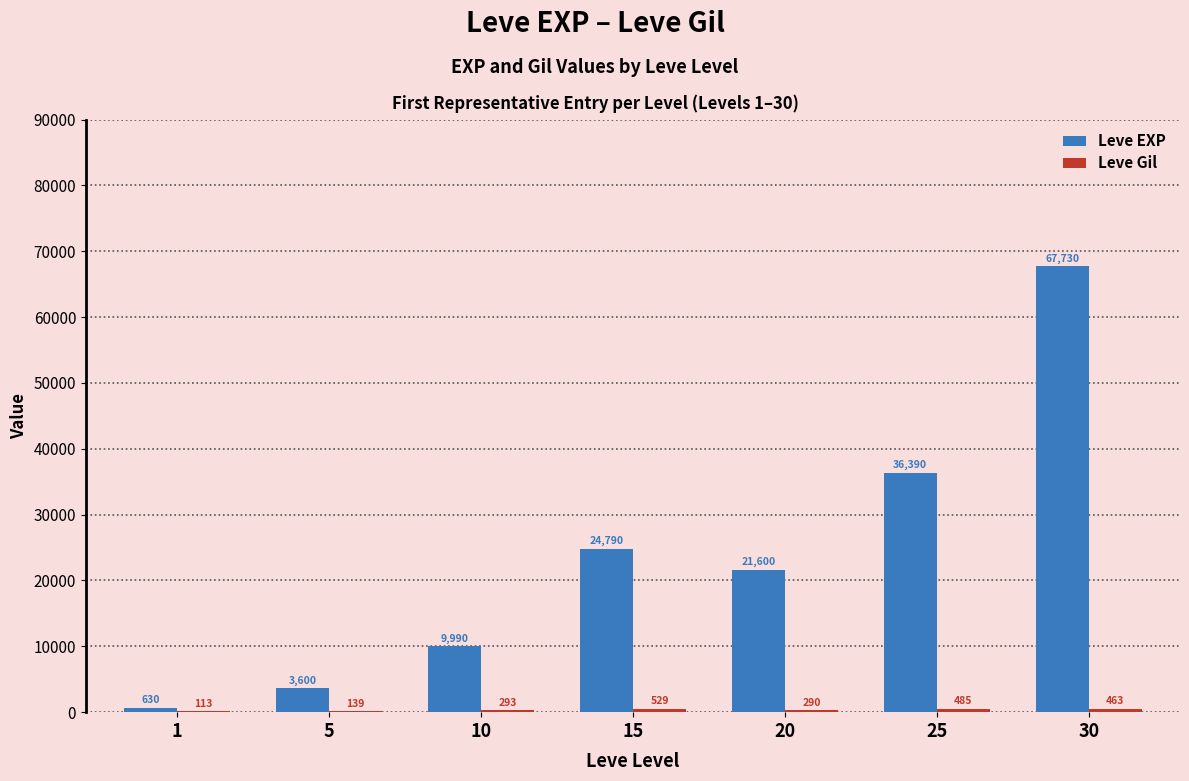

At which category is the sum across all series the highest?

30